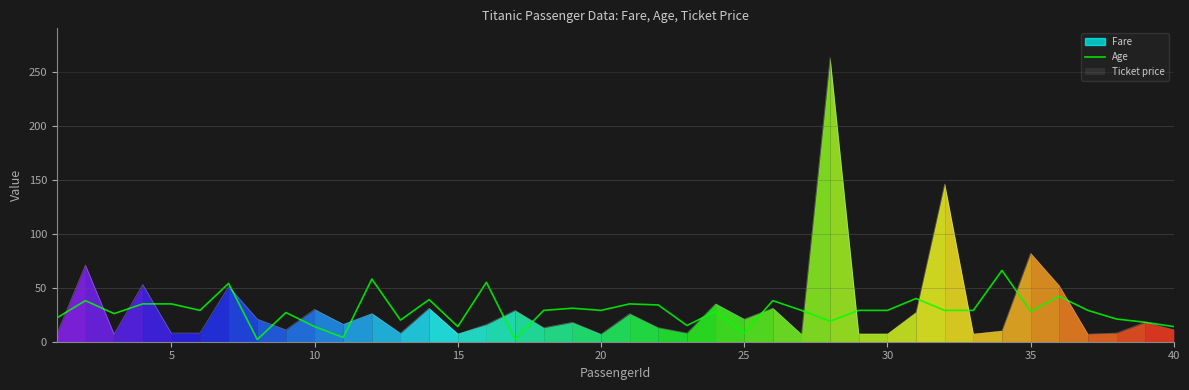

What is the minimum value for Ticket price?

7